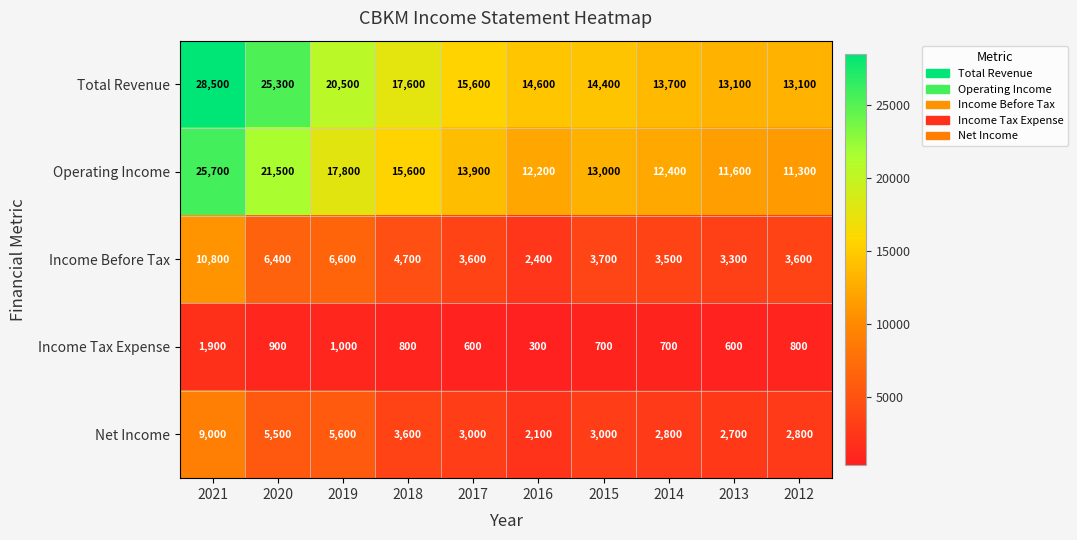

At which label does Net Income reach its minimum?

2016